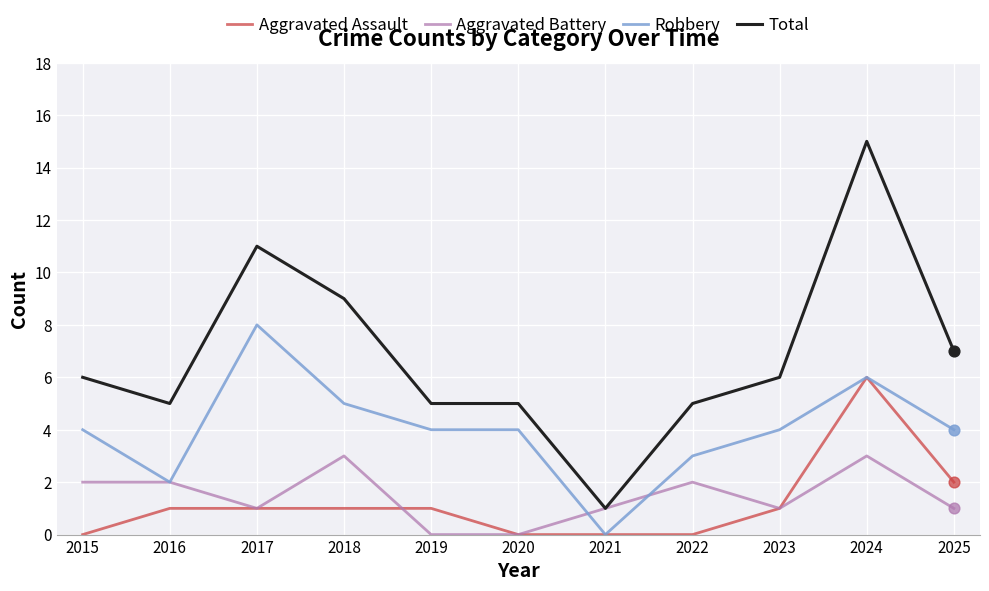

At how many categories does at least one series exceed 12?

1